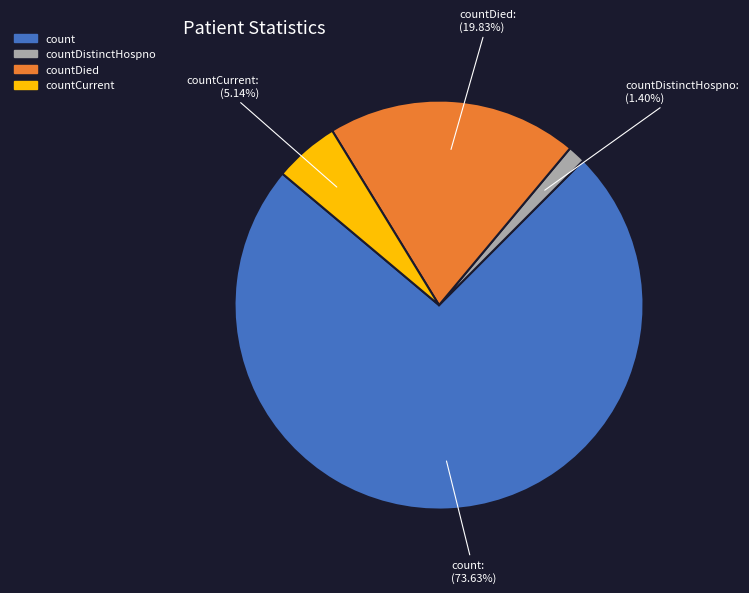

What is the ratio of the value at countCurrent to the value at countDied?

0.3